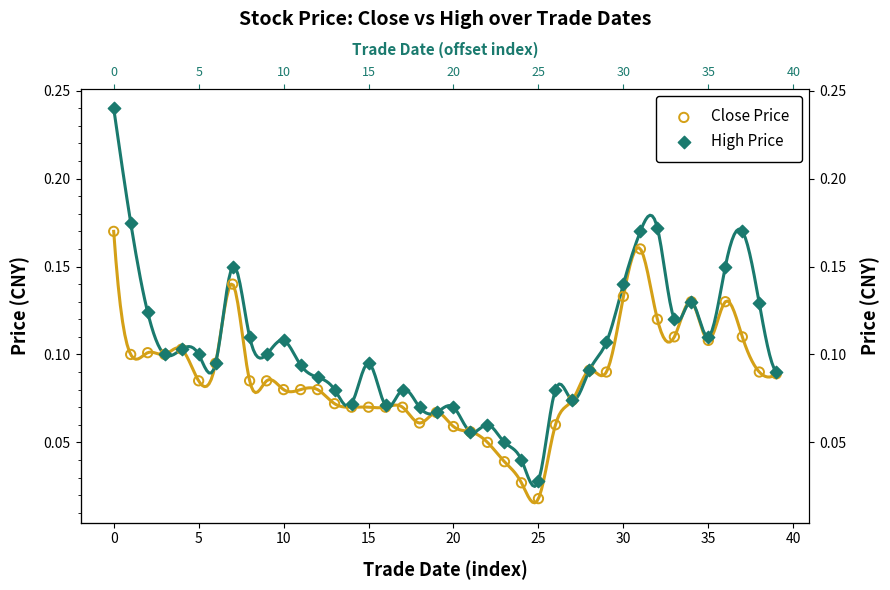

Which series has the widest spread of Y values?

High Price